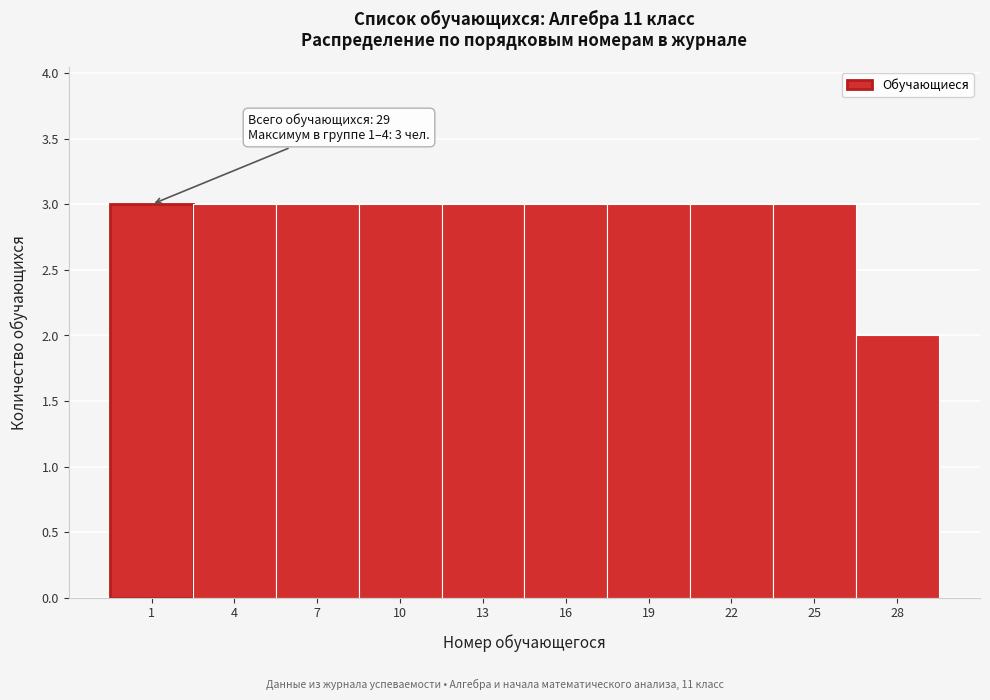

Reading left to right, what are all the values shown in this chart?

1=3	4=3	7=3	10=3	13=3	16=3	19=3	22=3	25=3	28=2